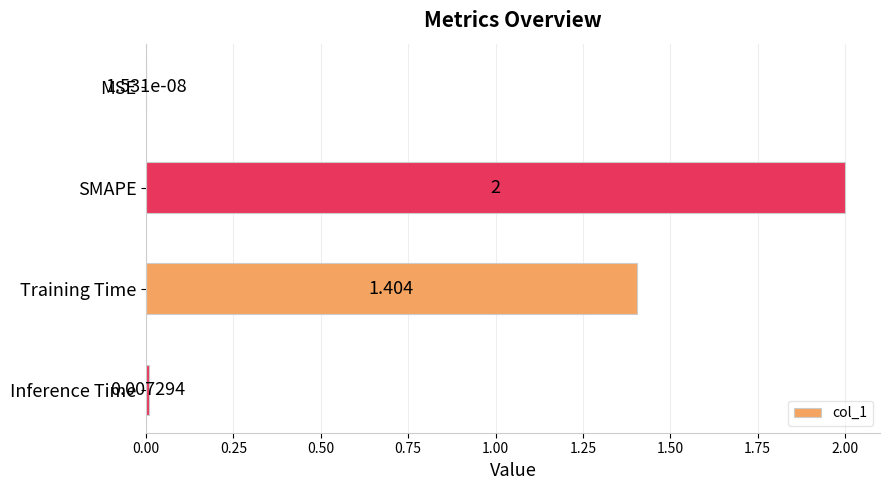

Count the number of categories in the chart.

4